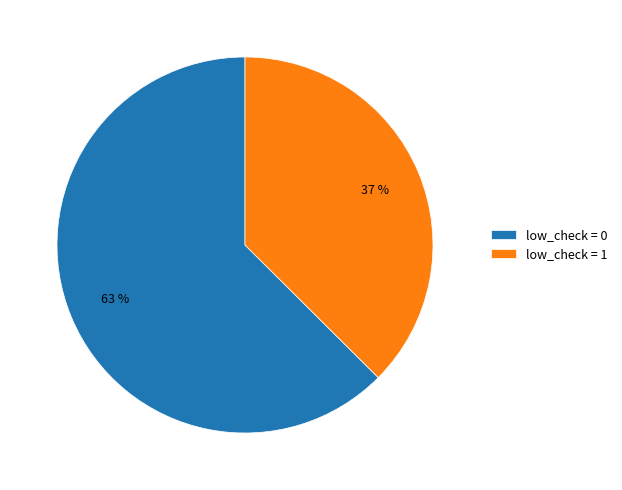

What is the majority slice?

low_check = 0